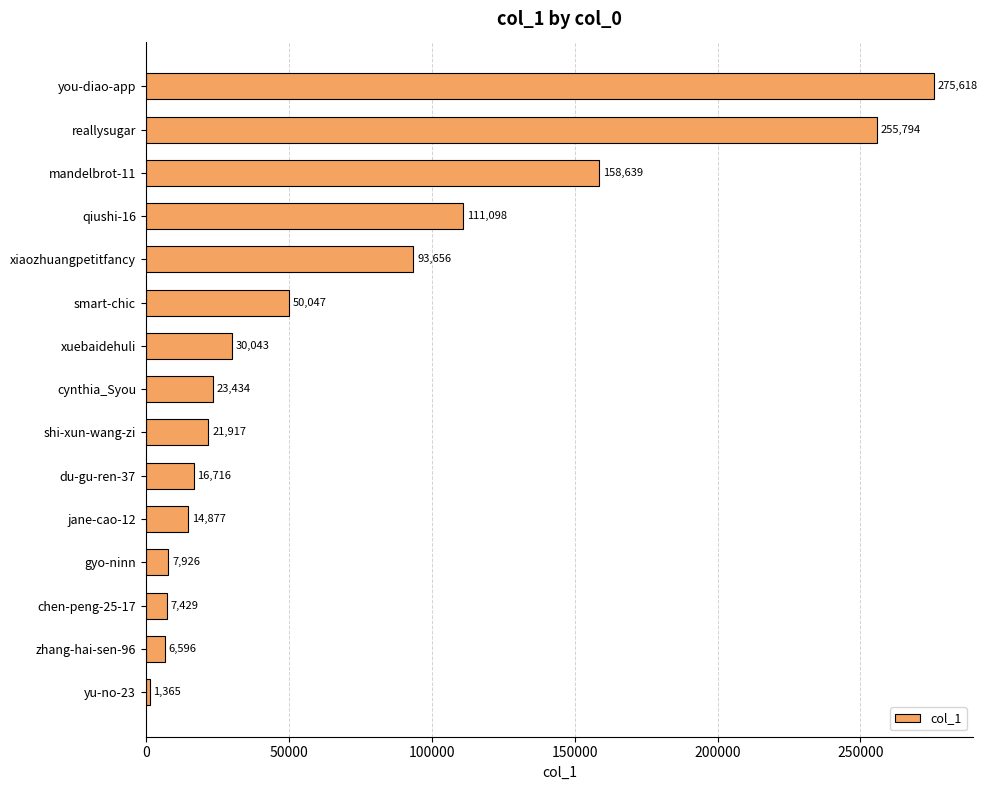

True or false: the data shows 33804 at shi-xun-wang-zi.

False